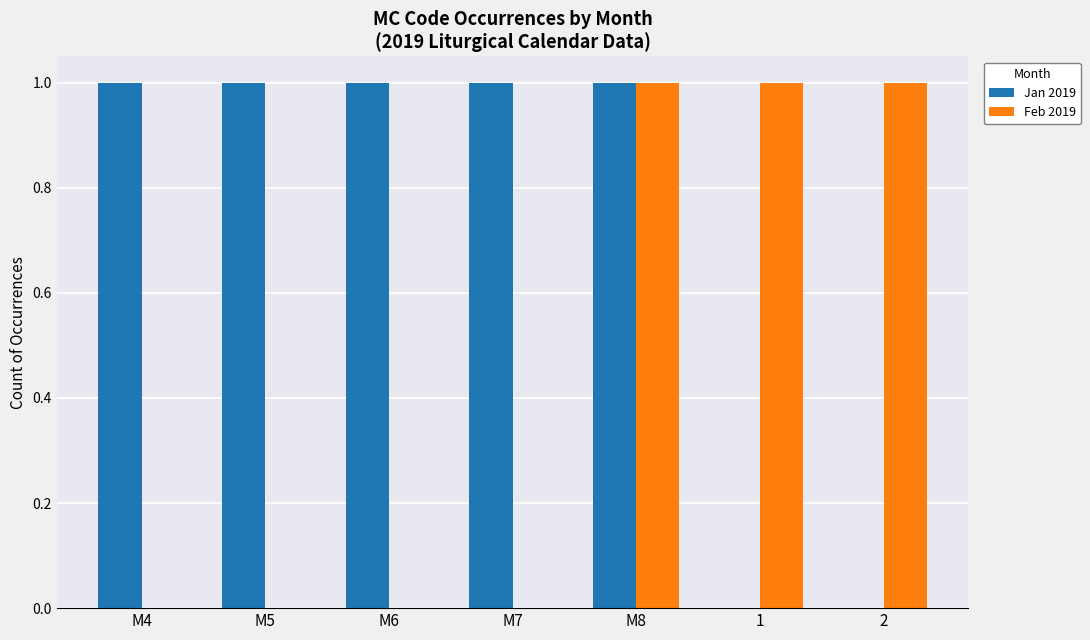

Which series has the largest total across all categories?

Jan 2019